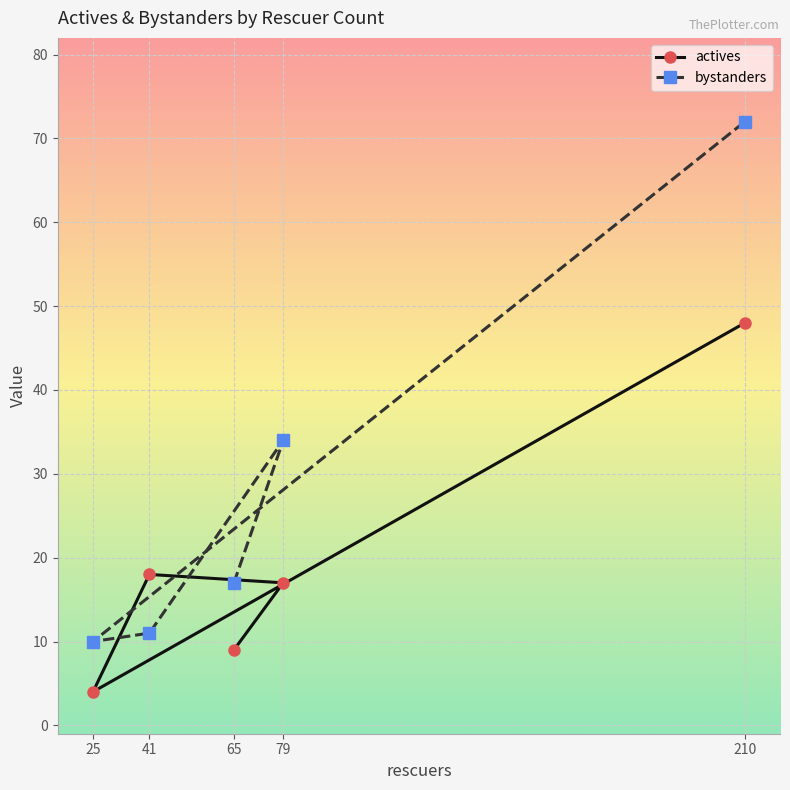

Is it true that actives equals 18 at 41?

True